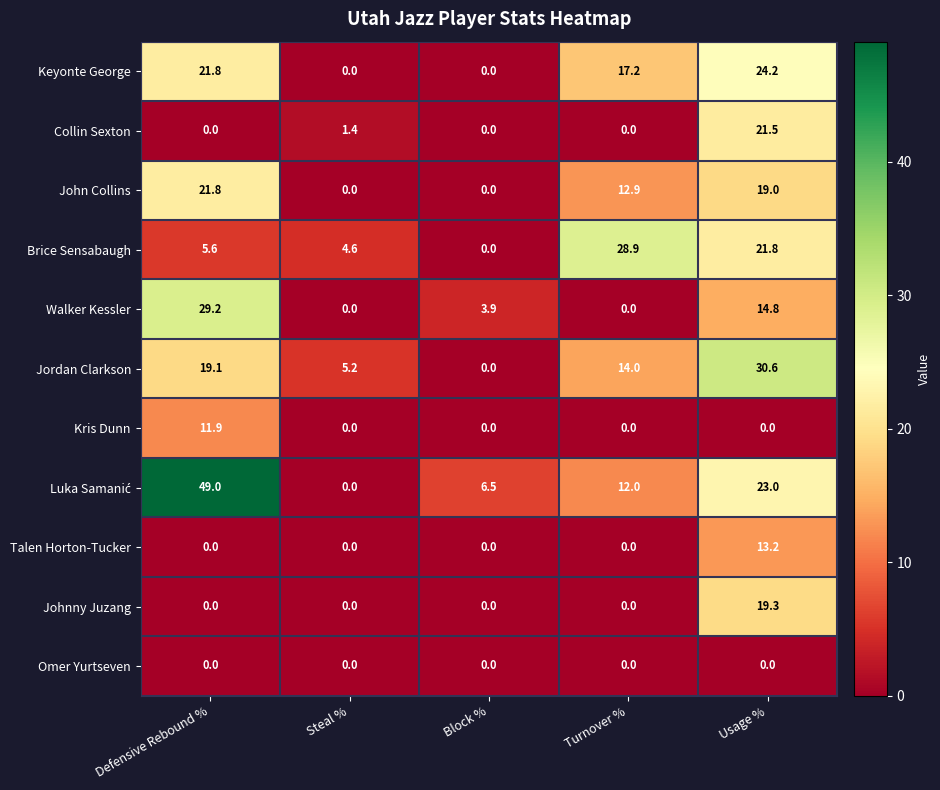

Count the number of categories in the chart.

5